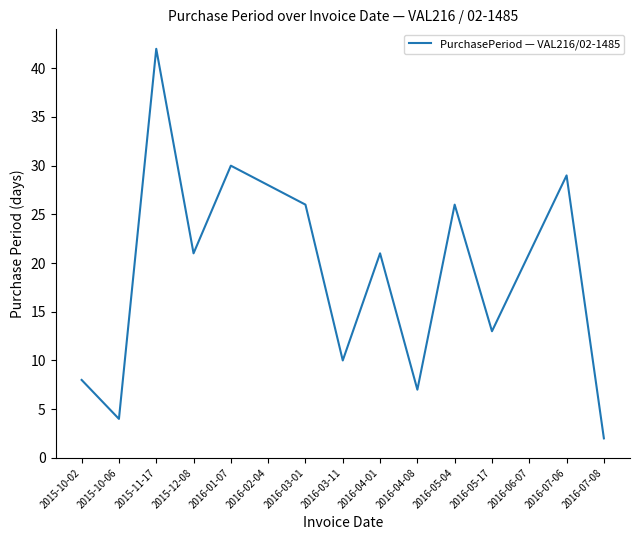

What is the minimum value shown in the chart?

2